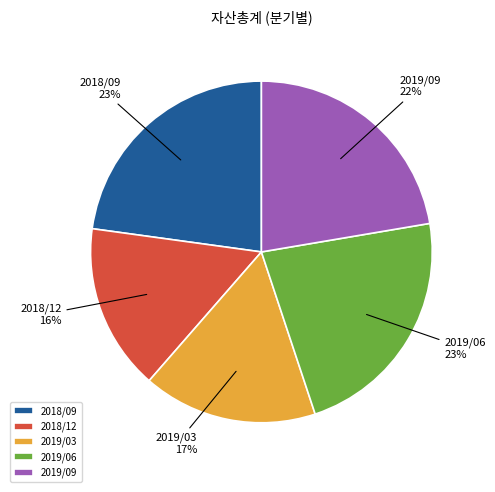

Approximately how many times larger is the value at 2019/03 compared to 2019/06?

0.7